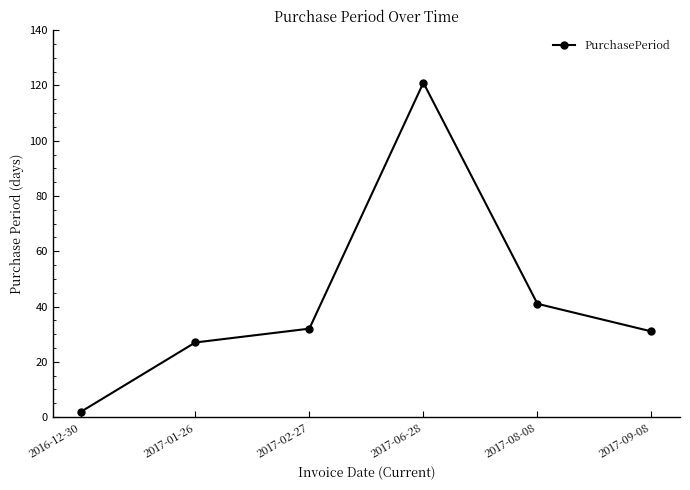

At which category does the chart reach its minimum across all series?

2016-12-30